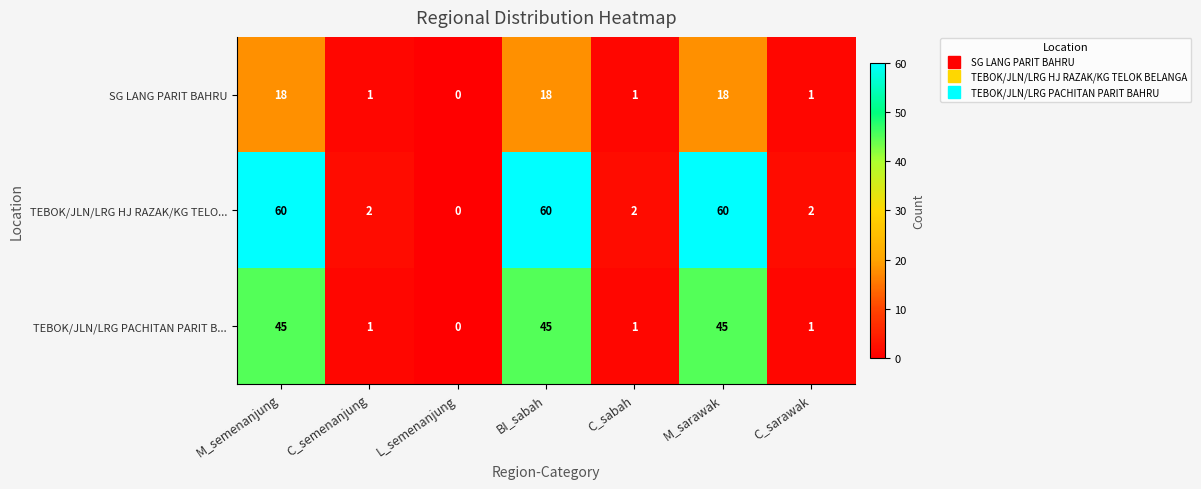

What is the total value across all series at C_semenanjung?

4